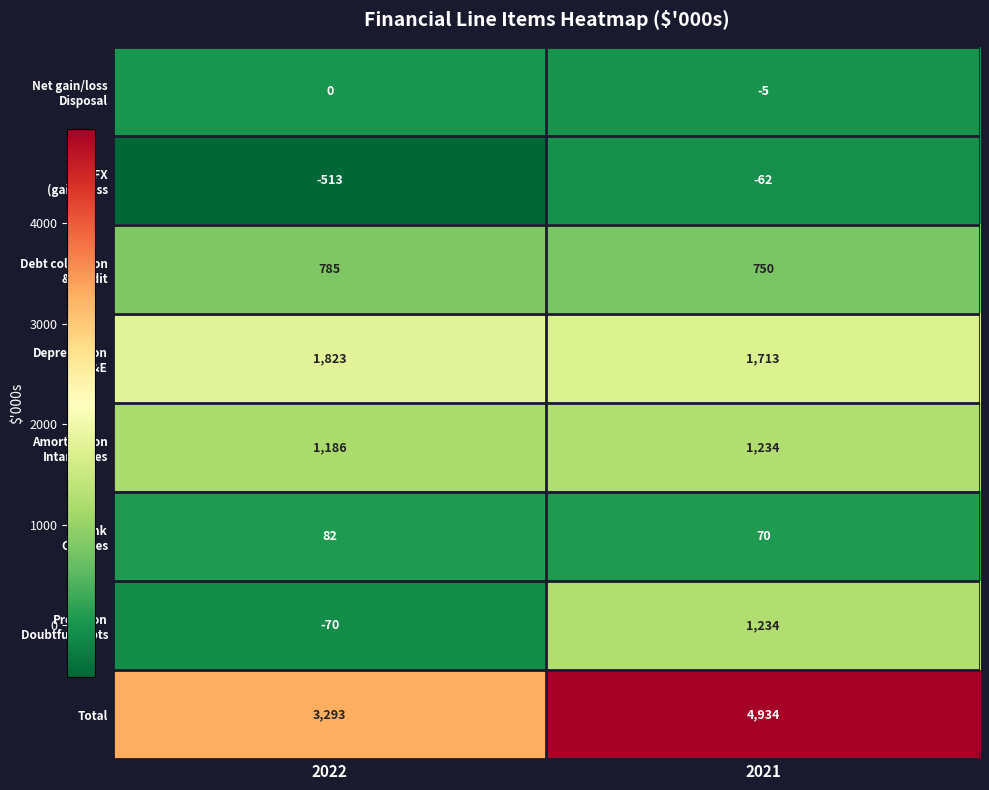

What is the spread (max minus min) of values at 2022?

3806